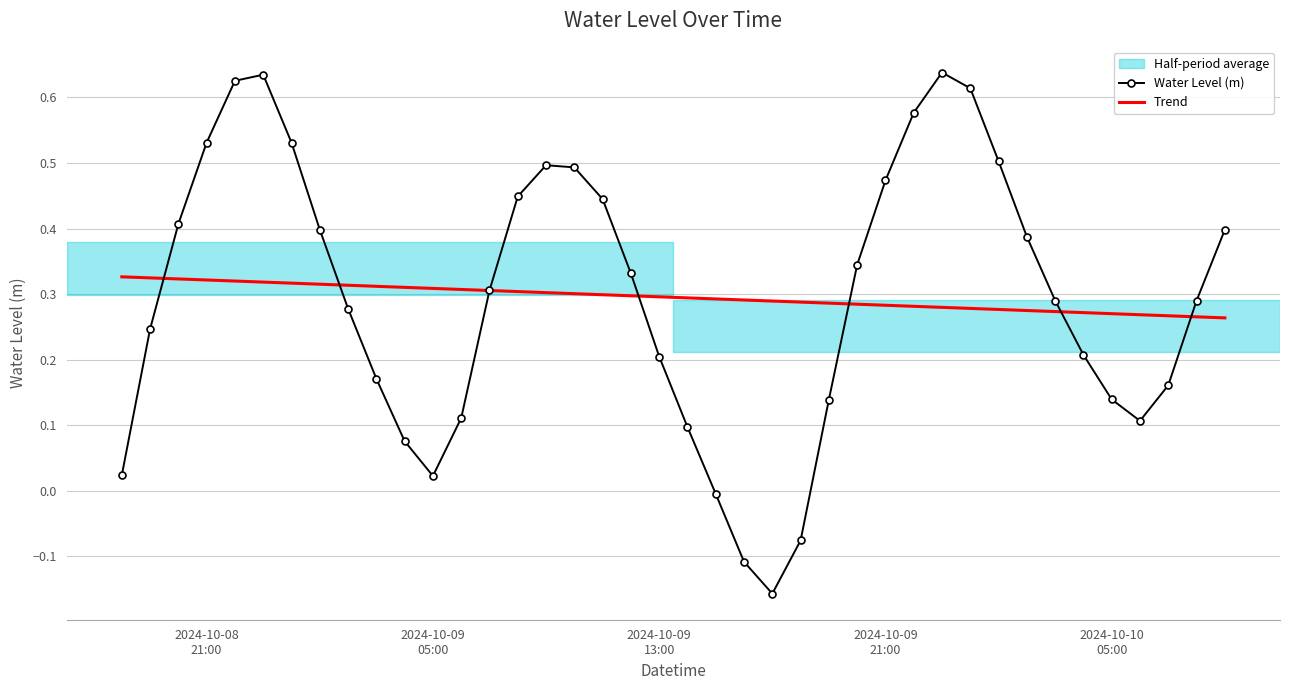

What is the greatest value displayed?

0.6